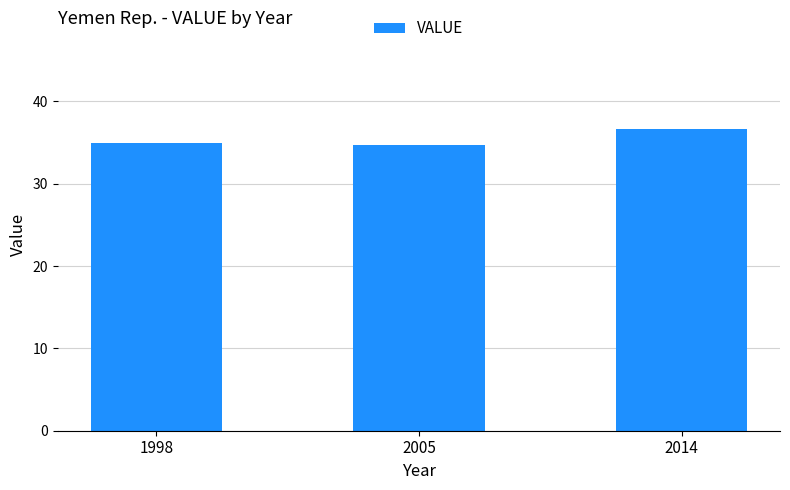

What is the average value?

35.5